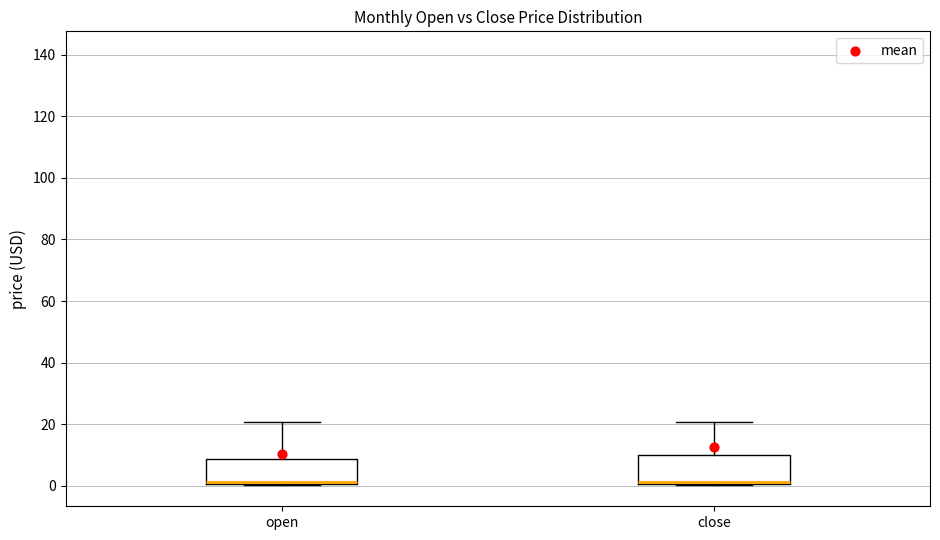

Reading left to right, read every box against the y-axis: the position of its median line, the range the box covers, and the ends of its whiskers. The values are not printed on the chart, so give them approximately, as read against the axis.

open: median 2, box 0 to 8, whiskers 0 to 20
close: median 2, box 0 to 10, whiskers 0 to 20